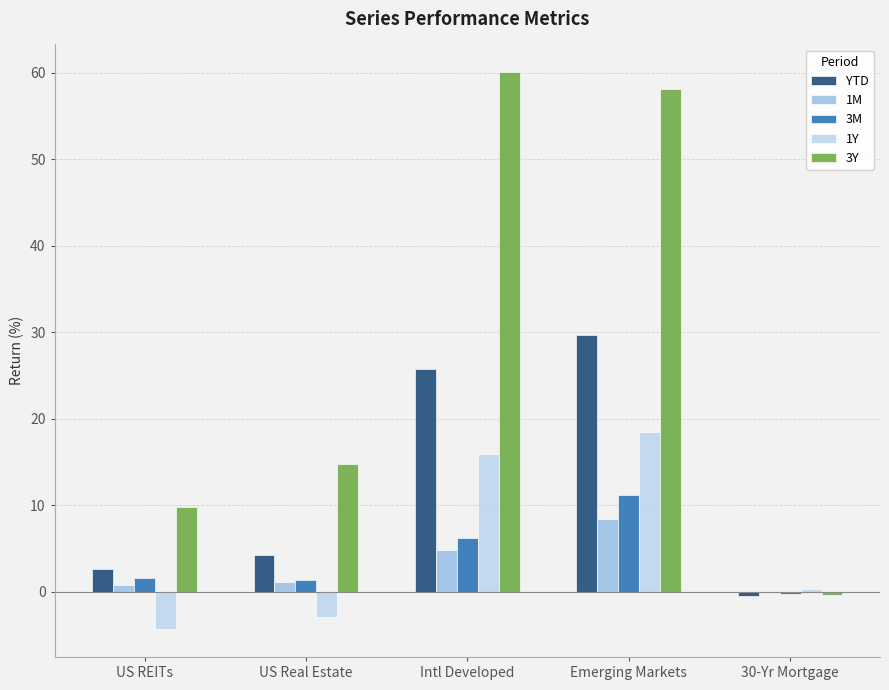

What are all the series names shown in the legend?

YTD, 1M, 3M, 1Y, 3Y